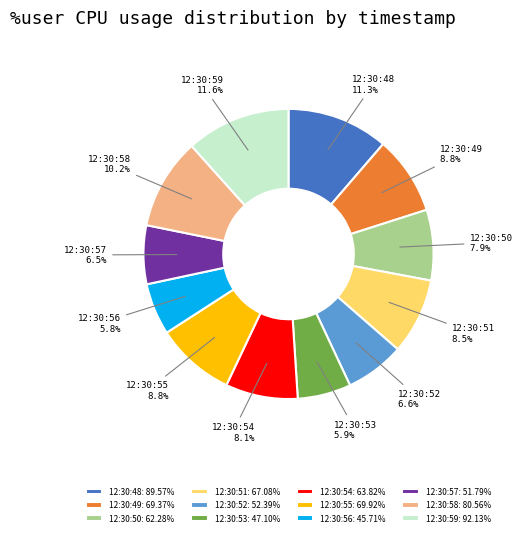

How much of the chart is everything except 12:30:53: 47.10%?

94.1%